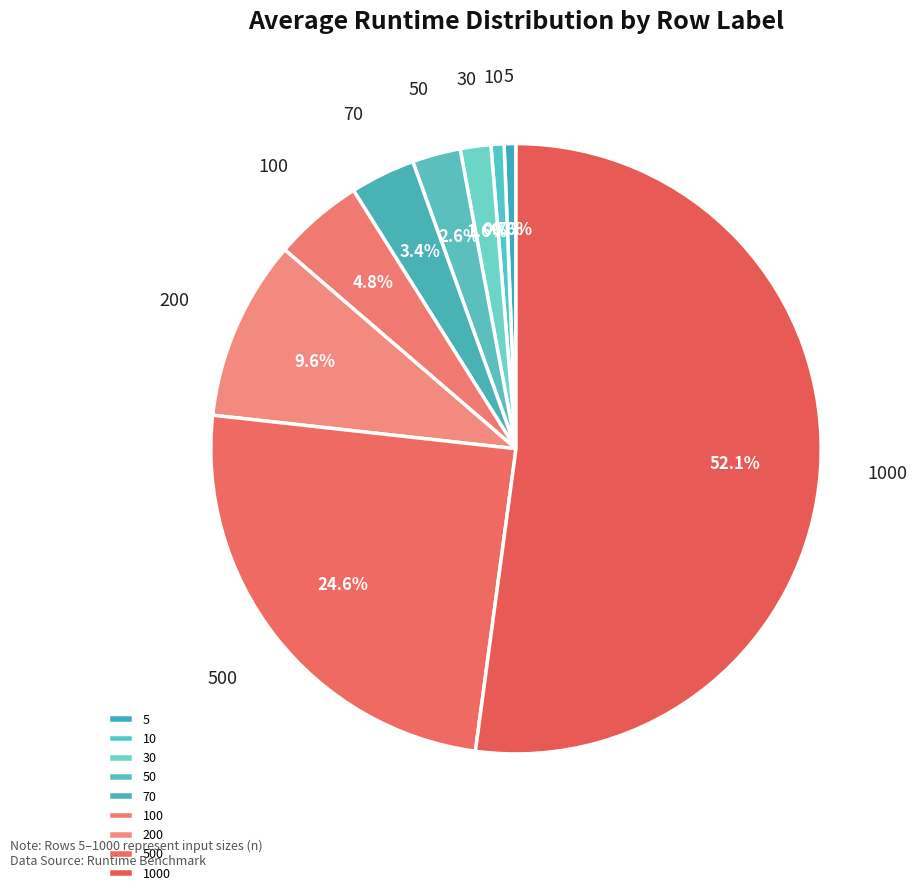

To the nearest percent, what is the difference between the largest and smallest slice percentages?

52%